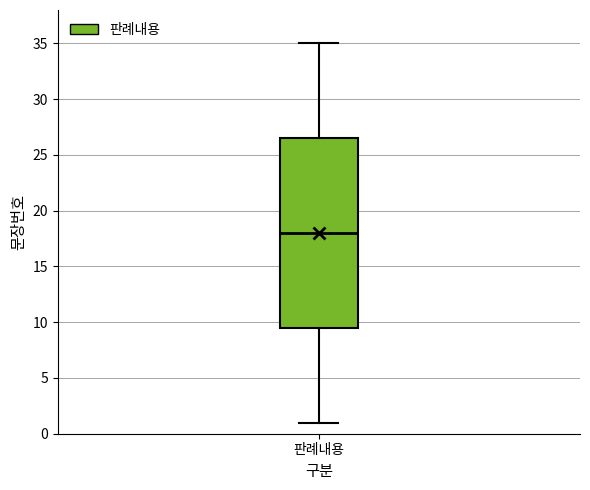

Transcribe this box plot: give where the median line is, the range the box spans, and where the two whiskers end, as read against the y-axis. The values are not printed on the chart, so give them approximately, as read against the axis.

median 18.0, box 9.5 to 26.5, whiskers 1.0 to 35.0